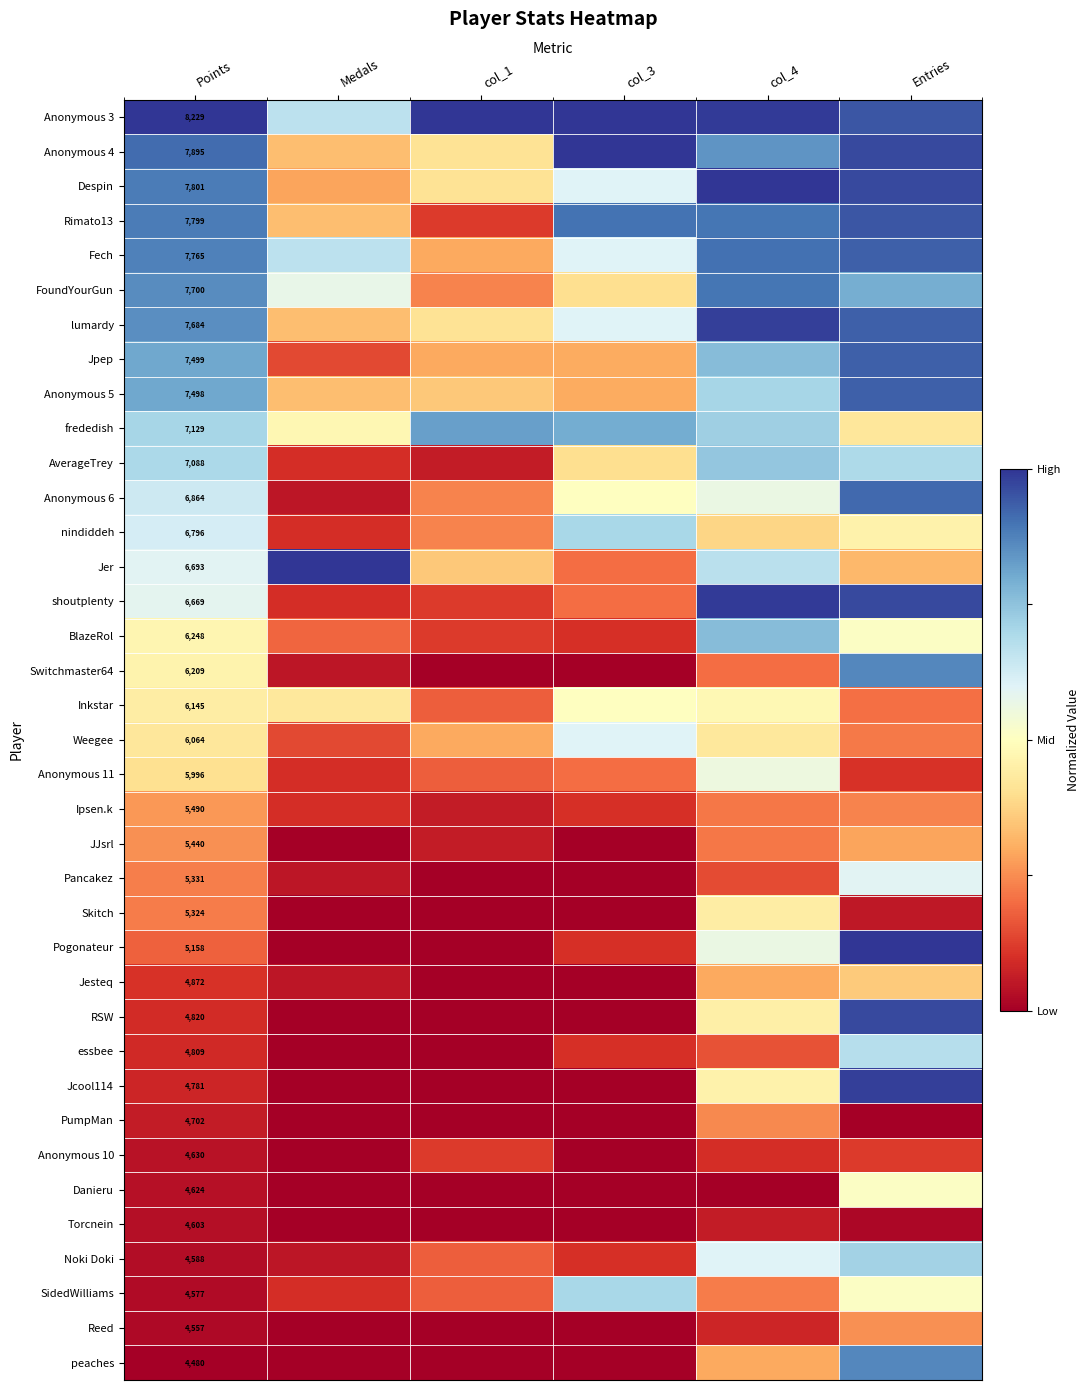

At how many categories does at least one series exceed 0?

6